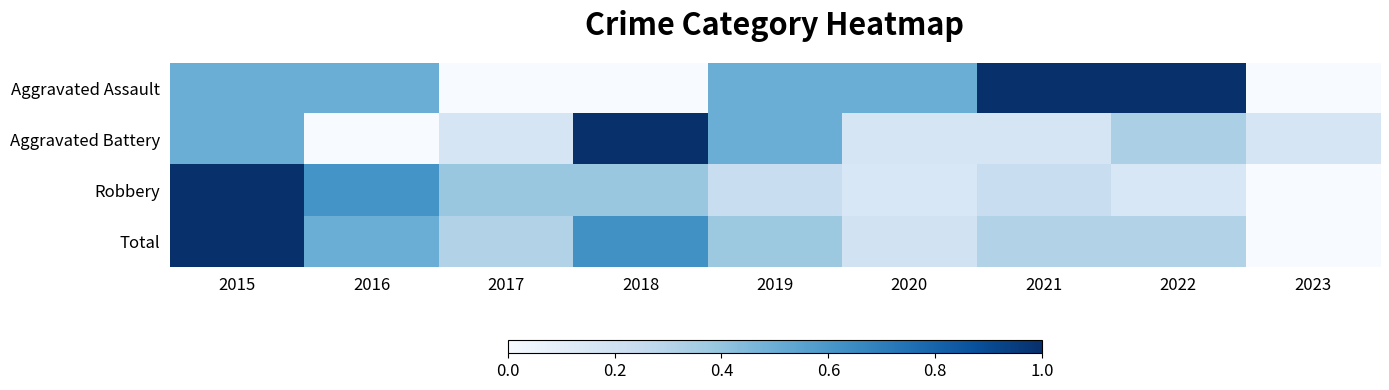

What is the difference between the highest and lowest values at 2018?

1.0